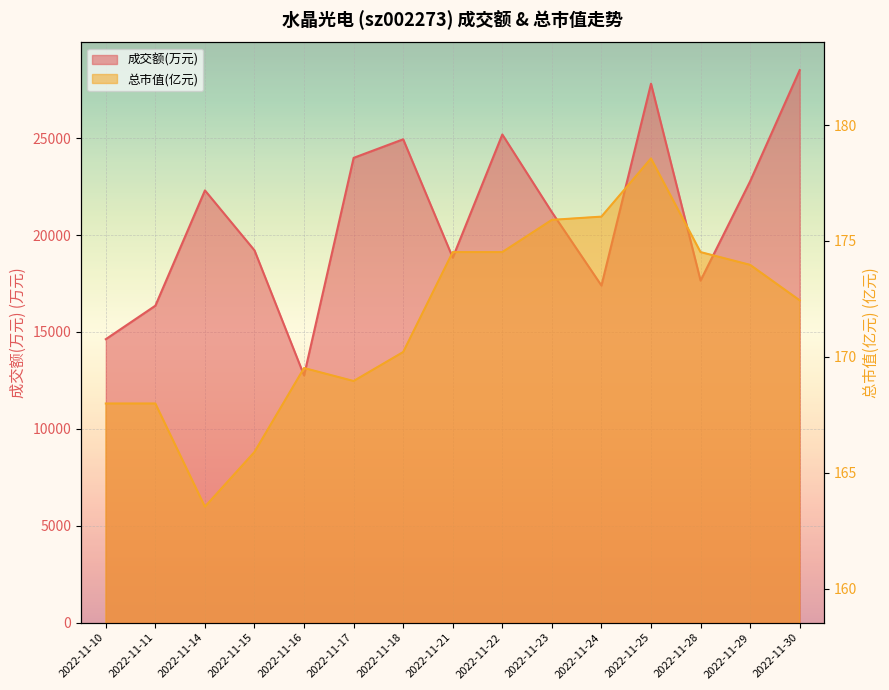

Rank the categories by 总市值(亿元) value from lowest to highest.

2022-11-14, 2022-11-15, 2022-11-10, 2022-11-11, 2022-11-17, 2022-11-16, 2022-11-18, 2022-11-30, 2022-11-29, 2022-11-21, 2022-11-22, 2022-11-28, 2022-11-23, 2022-11-24, 2022-11-25